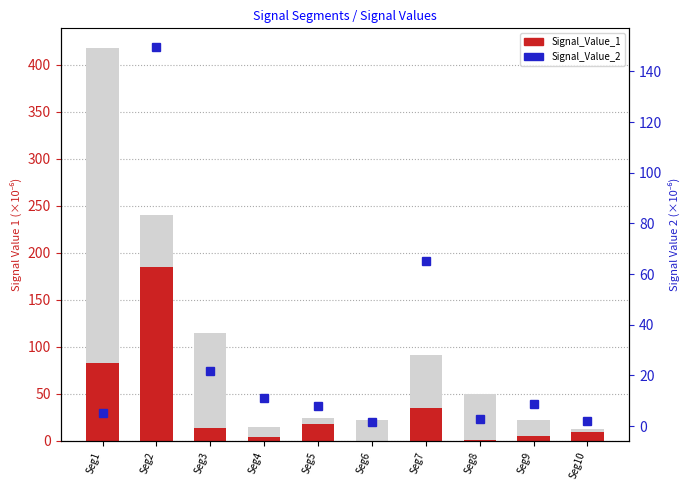

What is the value of the Signal_Value_2 bar at the 9th from the left?

8.7